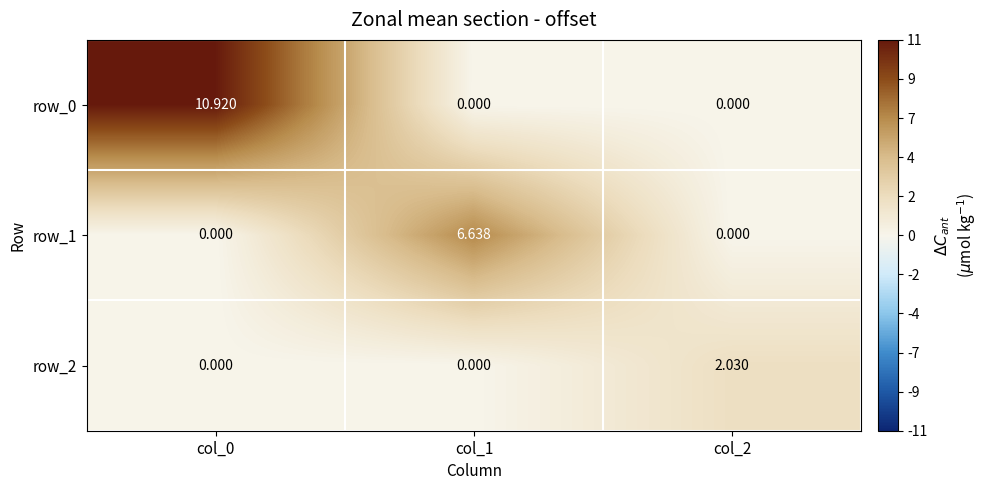

Which series has the largest total across all categories?

row_0